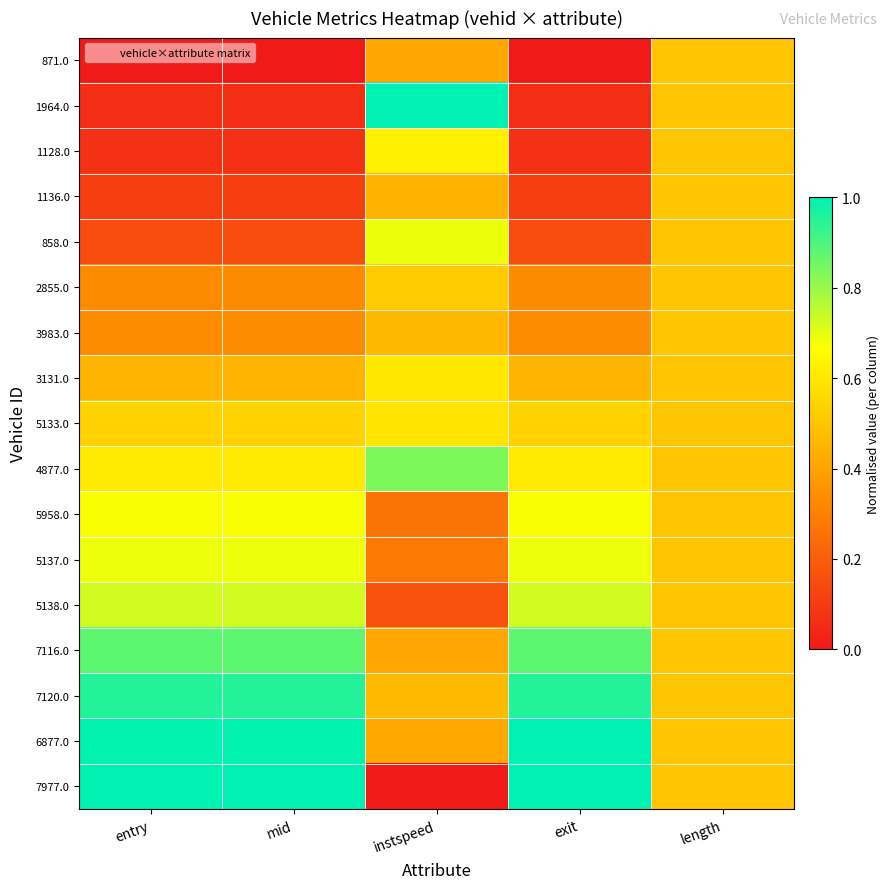

Which series has the widest spread of values?

7977.0